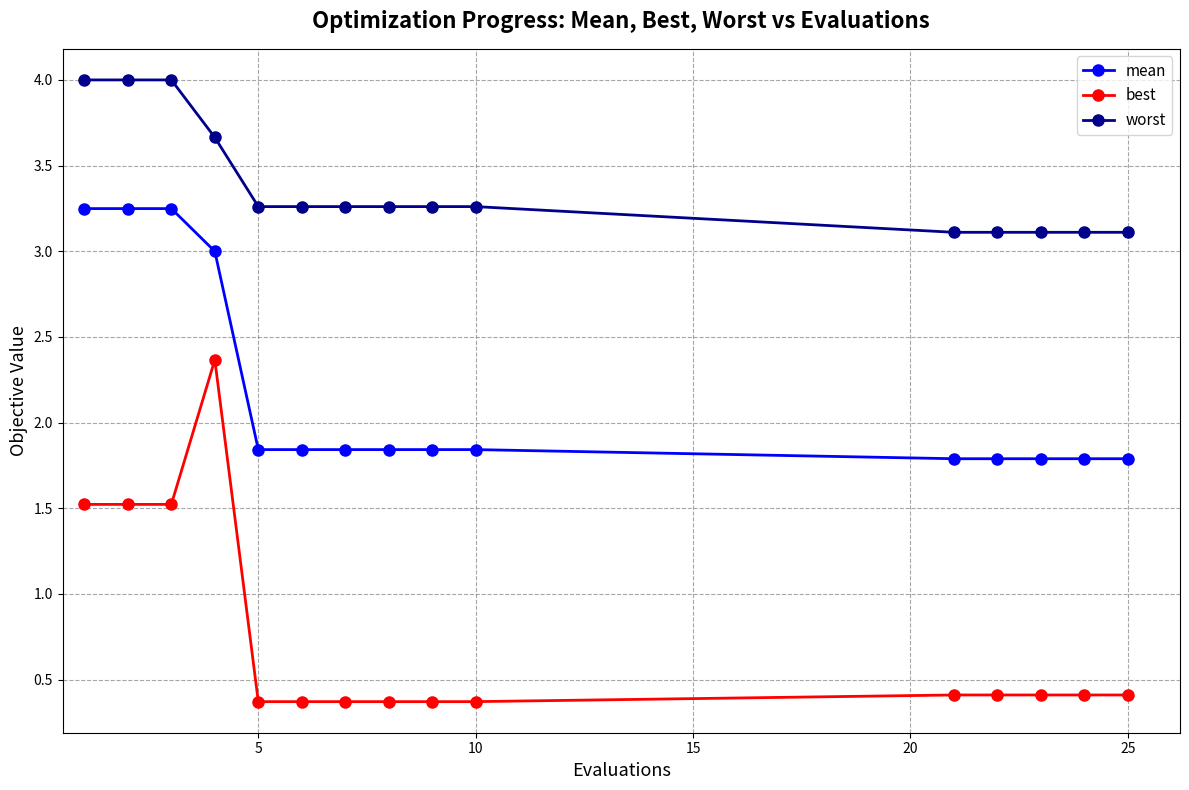

Which series has the largest total across all categories?

worst